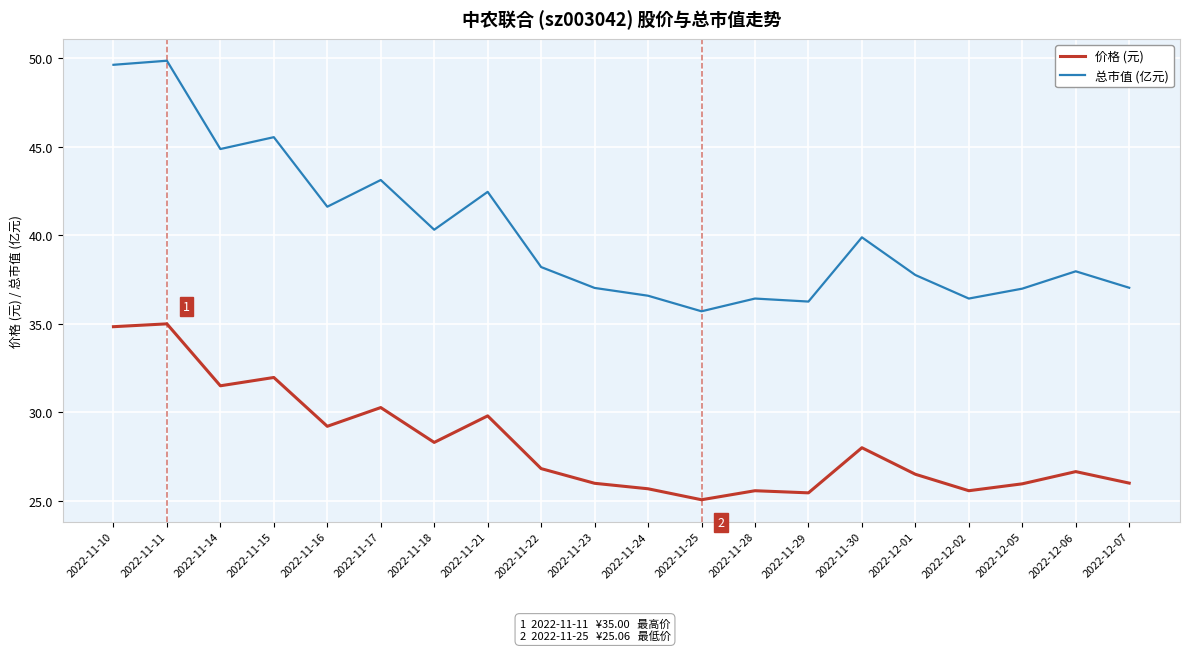

Rank the series at 2022-11-17 from lowest to highest value.

价格 (元), 总市值 (亿元)